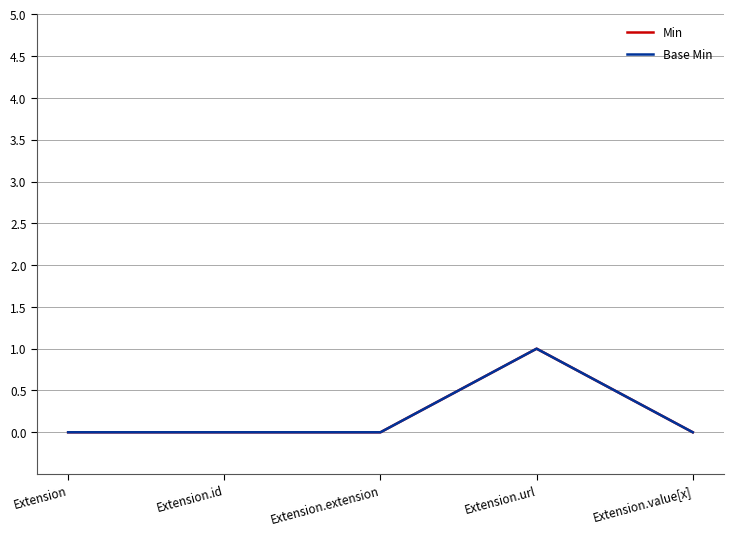

What is the label of the 5th point from the right?

Extension